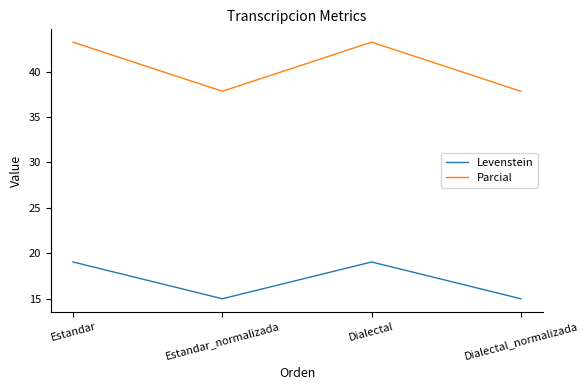

At how many categories does at least one series exceed 27?

4